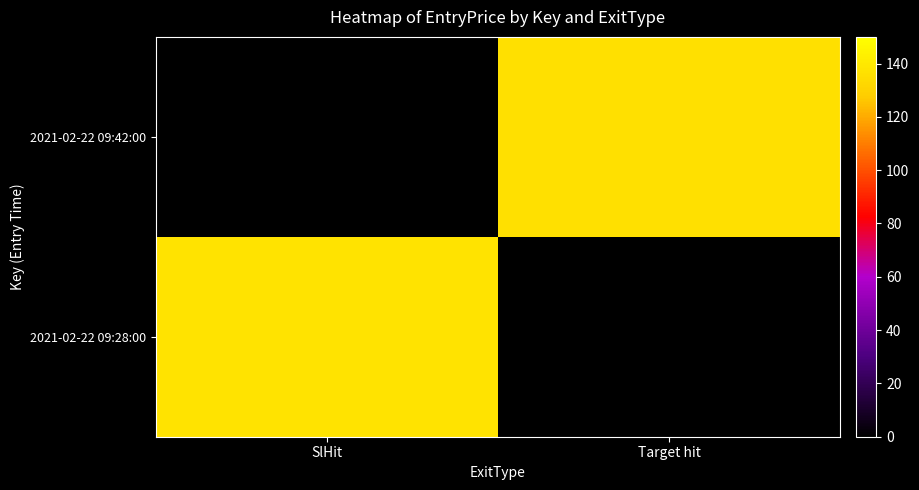

How many categories are shown in the chart?

2